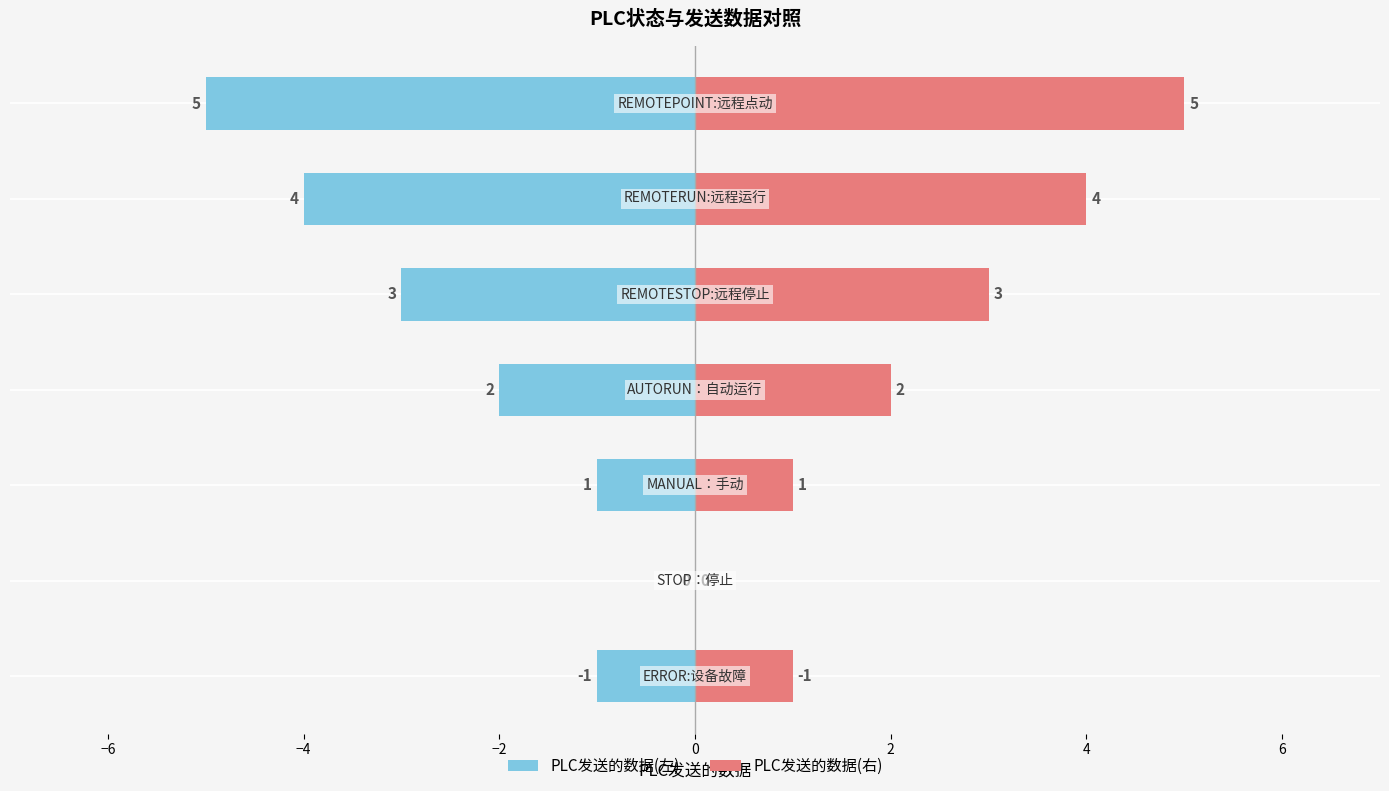

Read the value at MANUAL：手动.

1